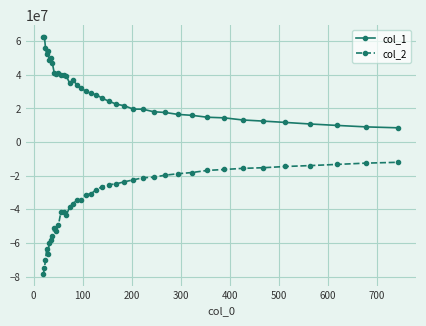

What is the average value of the col_2 series?

-34880428.9